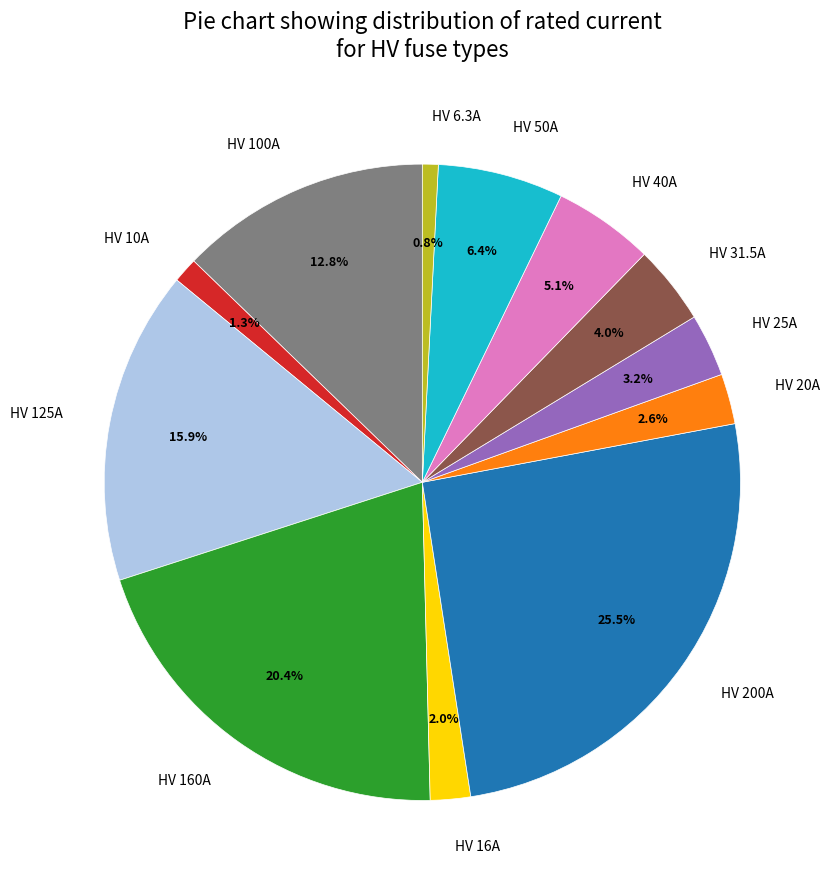

Is the sum of HV 20A and HV 40A greater than half?

No